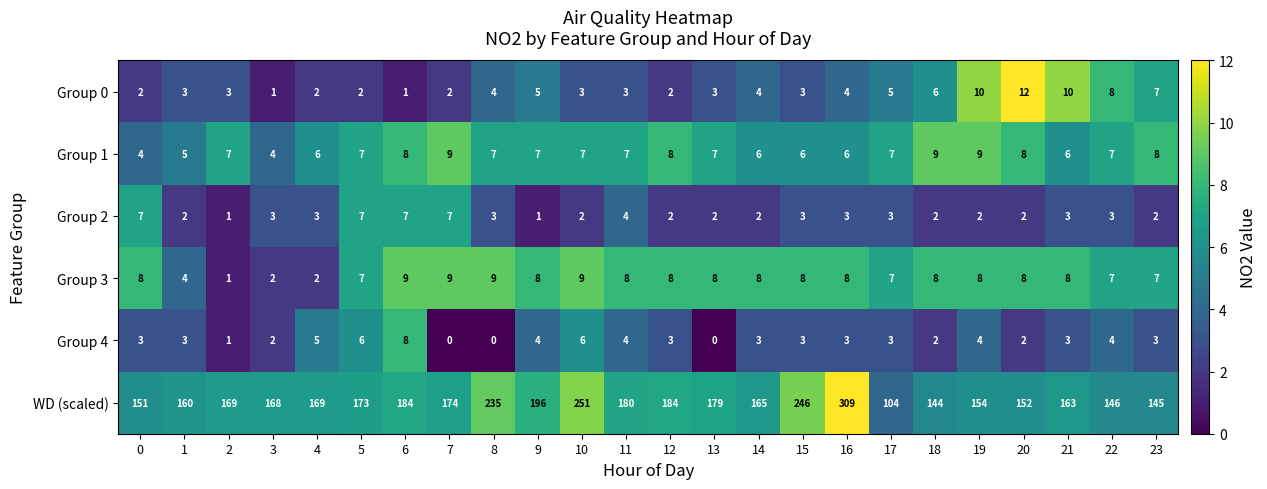

What is the greatest value displayed?

309